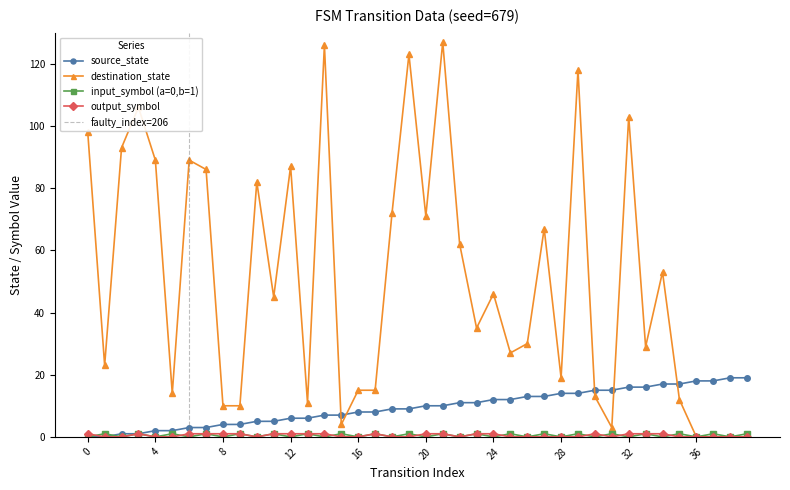

Is it true that source_state equals 25 at 30?

False